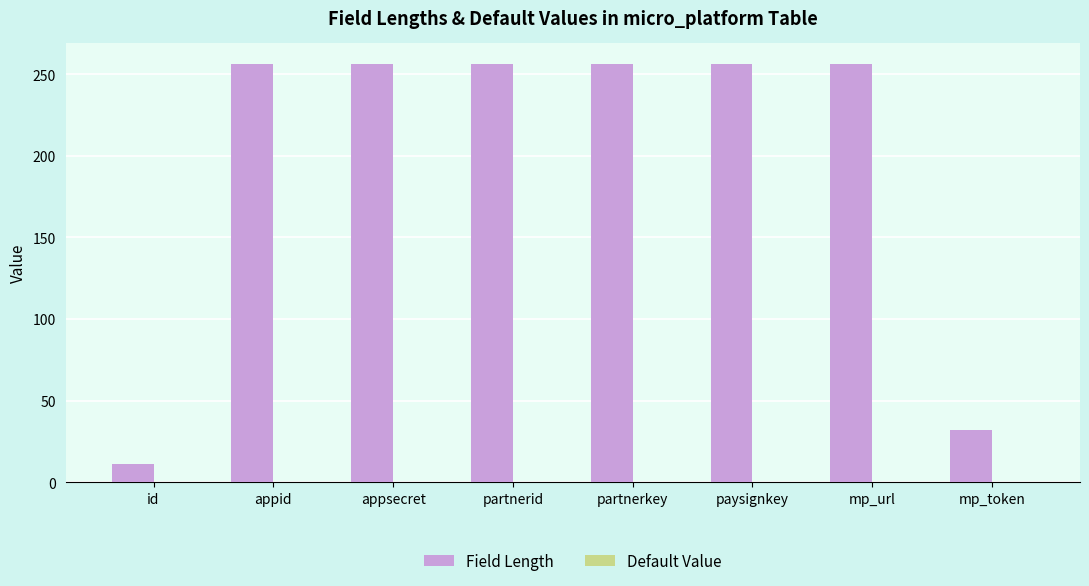

Which has a higher value, mp_token or id?

mp_token